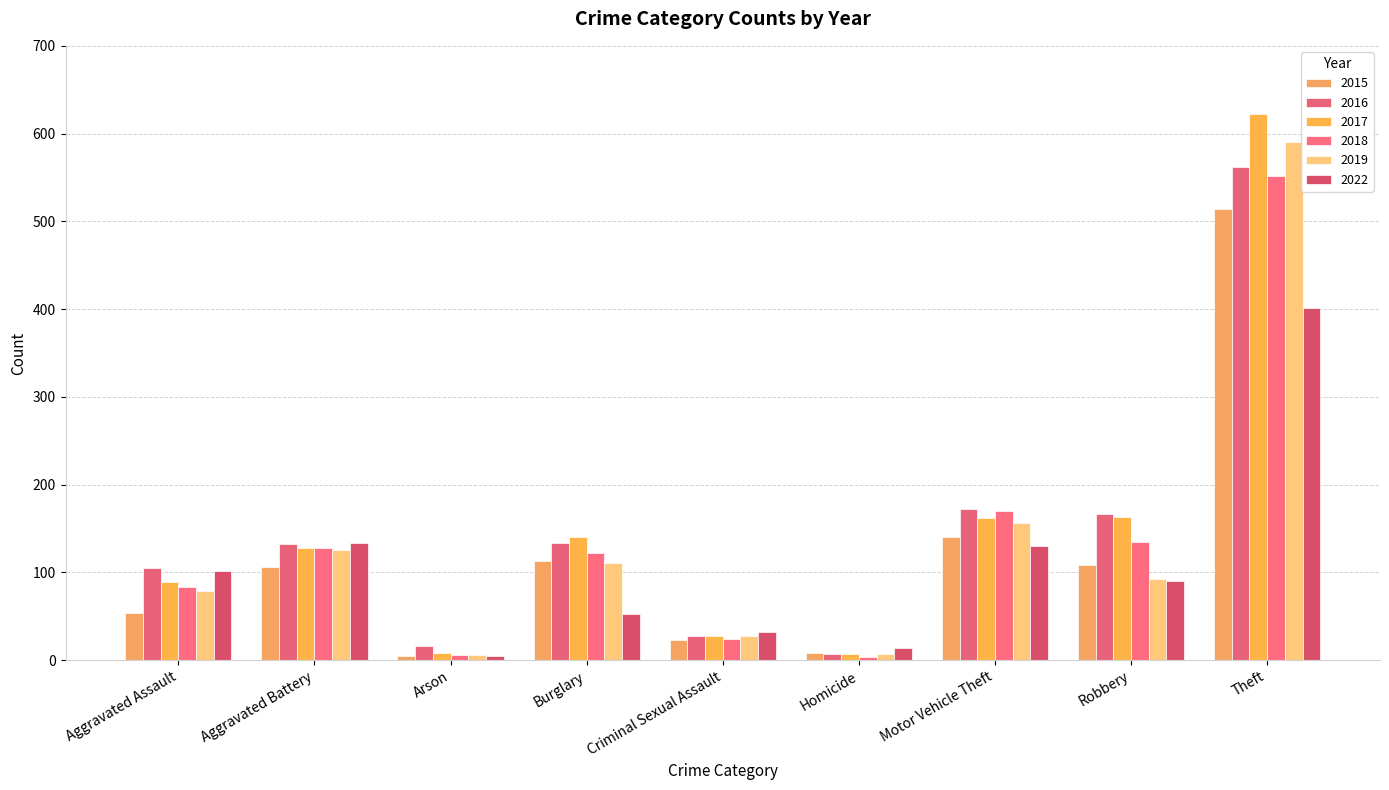

How many groups of bars are there?

9